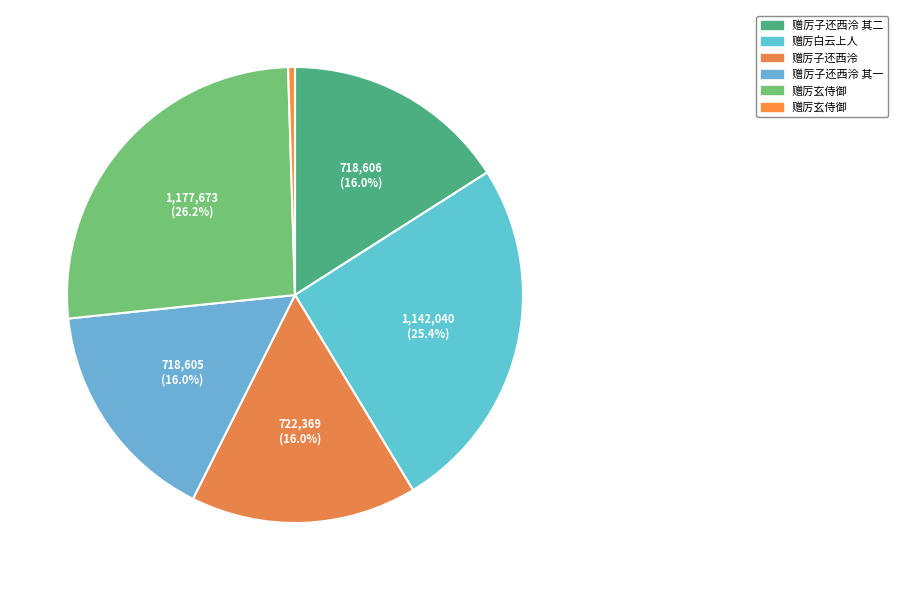

Which slice is the largest?

赠厉玄侍御